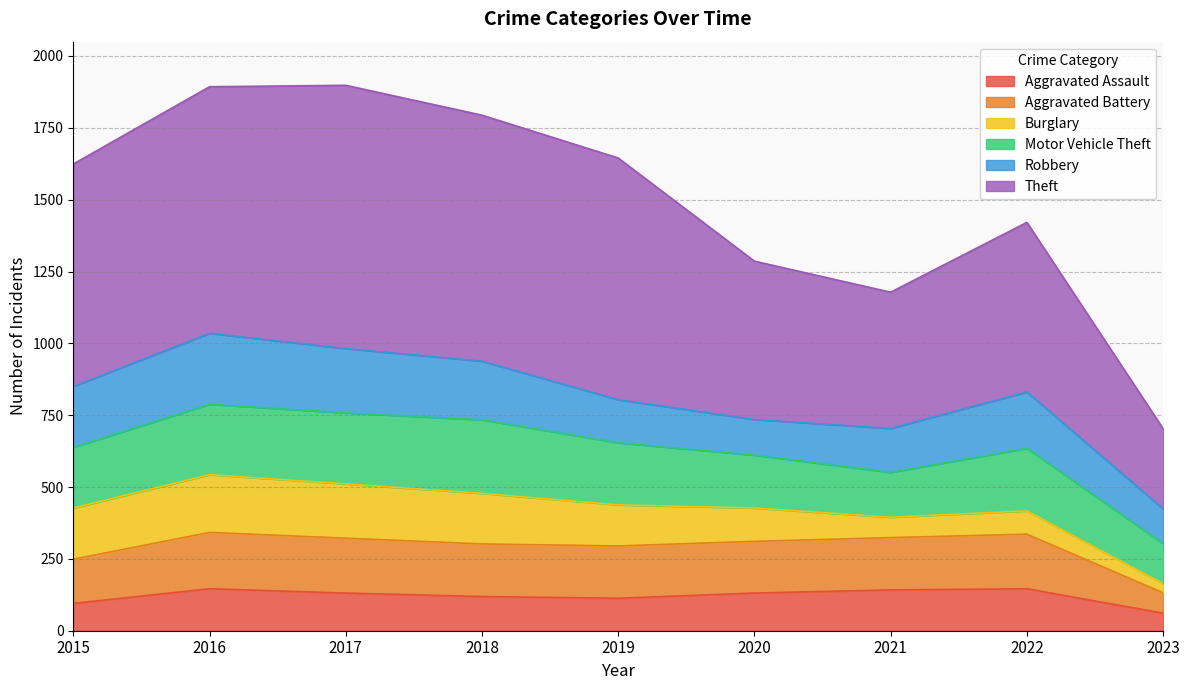

True or false: Theft has a value of 772 at 2018.

False